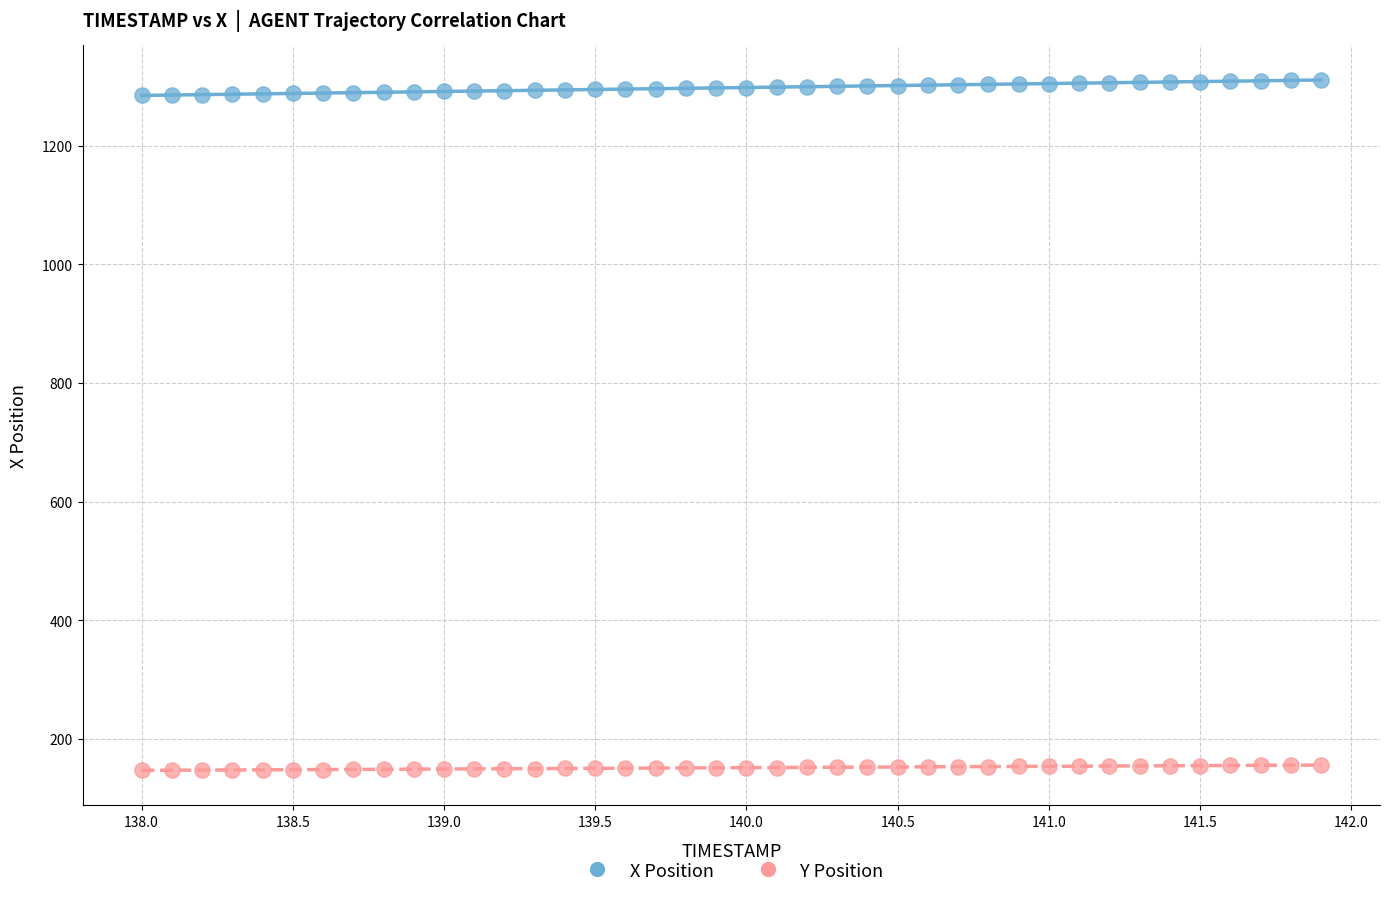

Across all data points, what is the range of X values (max minus min)?

3.9